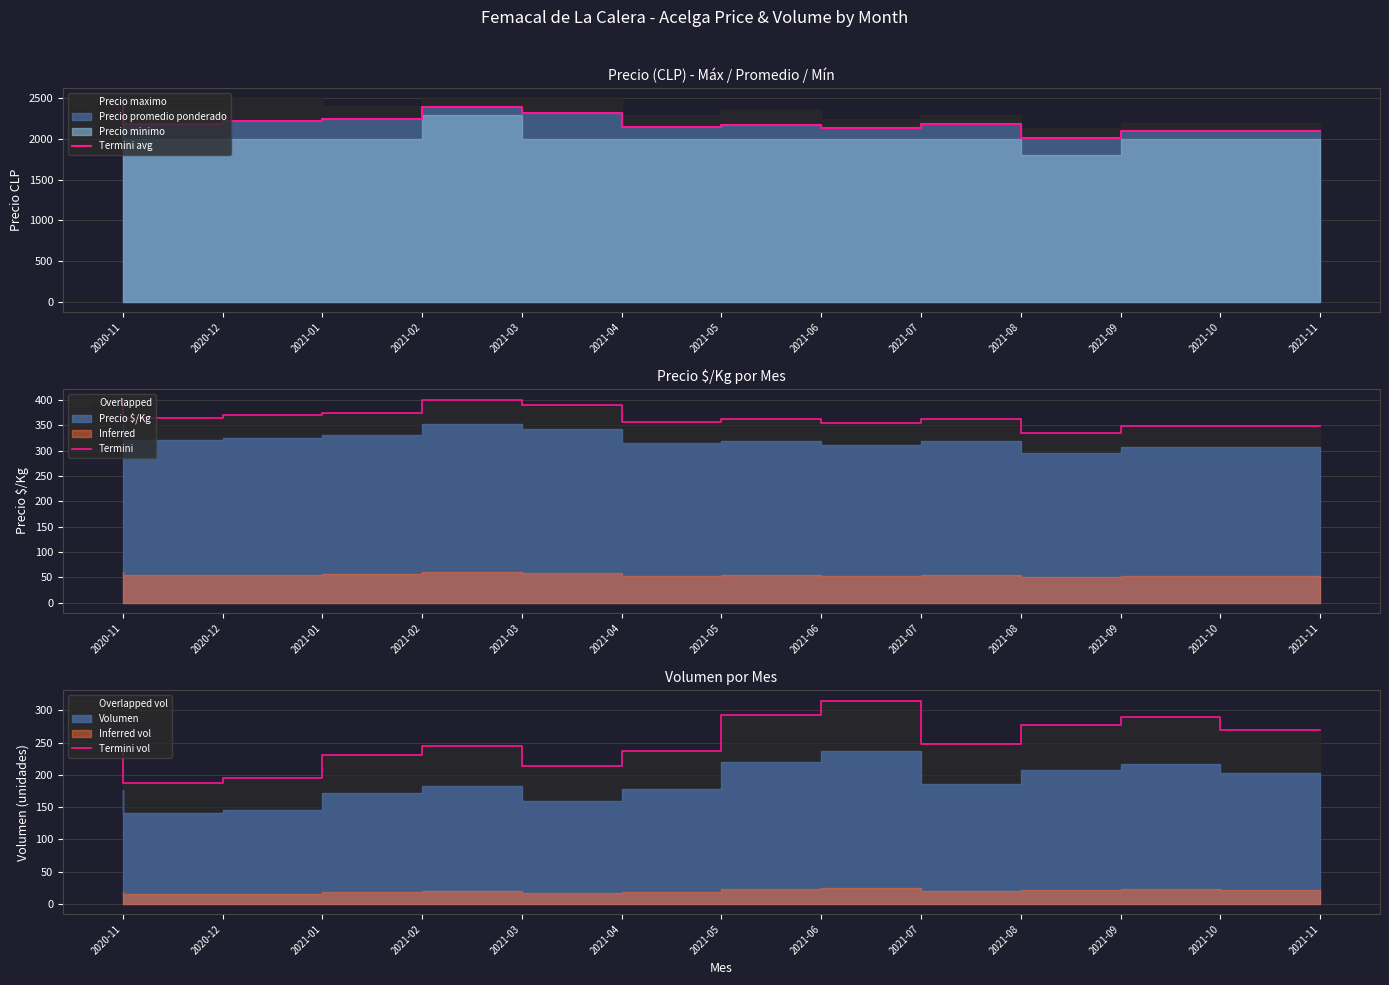

What is the difference between the highest and lowest values at 2020-12?

2002